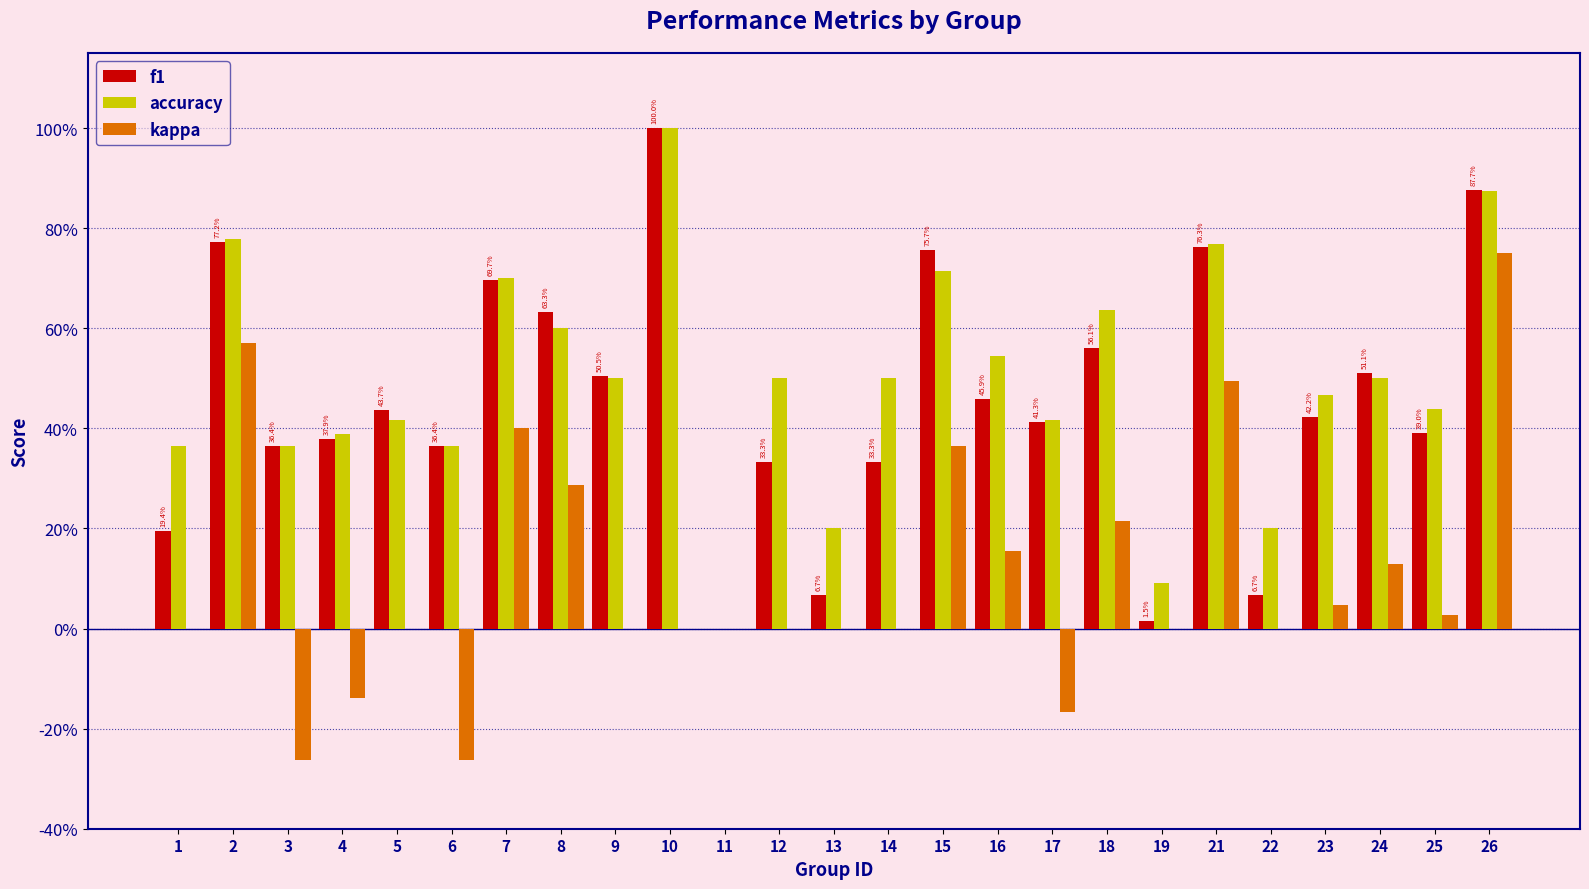

What are all the series names shown in the legend?

f1, accuracy, kappa